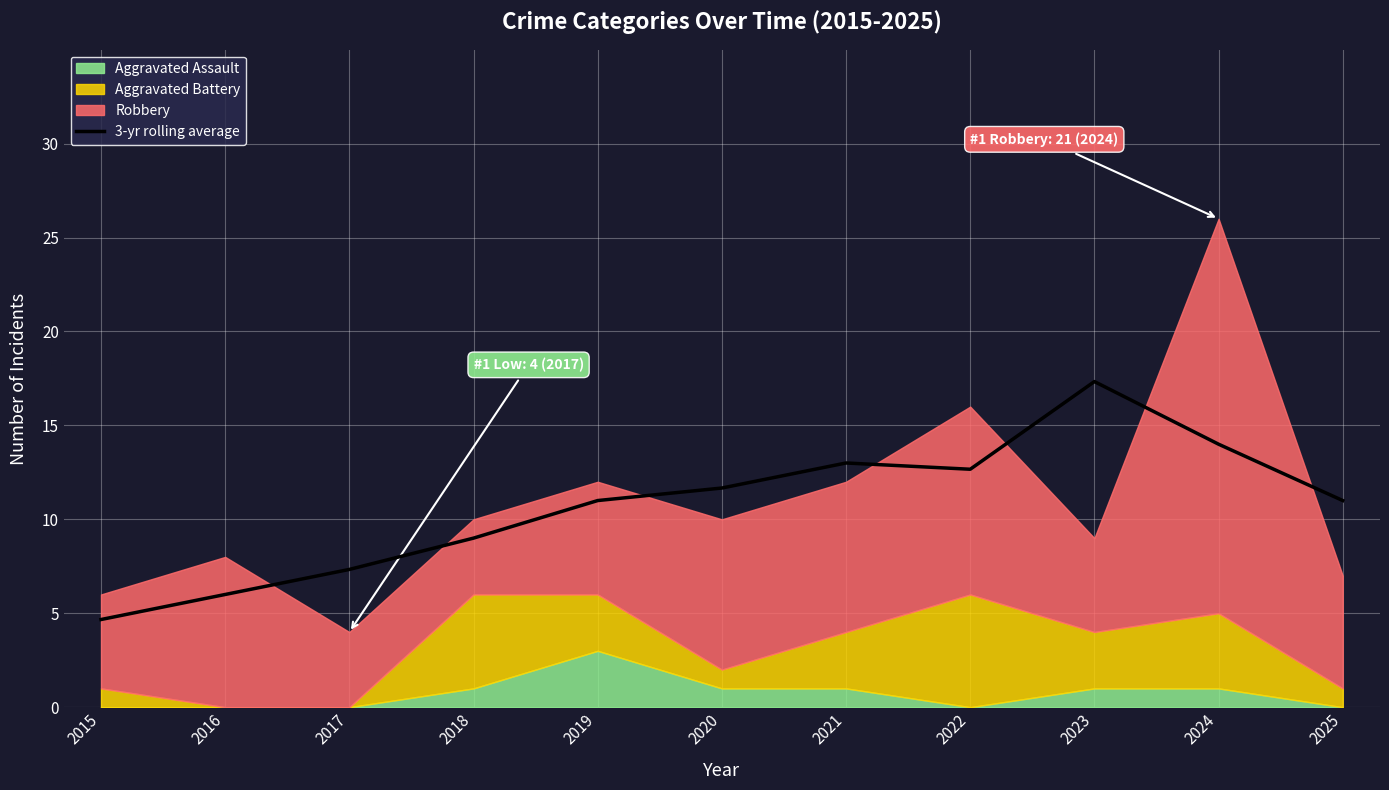

Reading right to left, what are all the values shown in this chart?

11.0	14.0	17.3	12.7	13.0	11.7	11.0	9.0	7.3	6.0	4.7